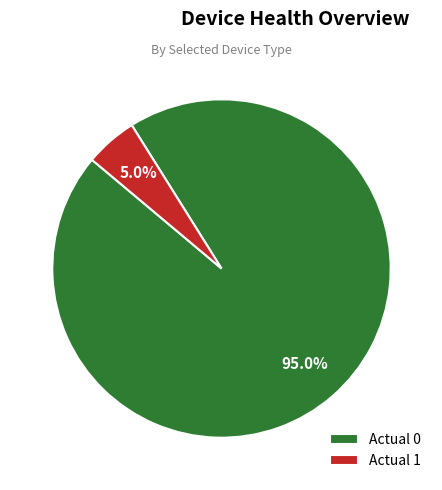

Does Actual 1 represent more than half of the total?

No